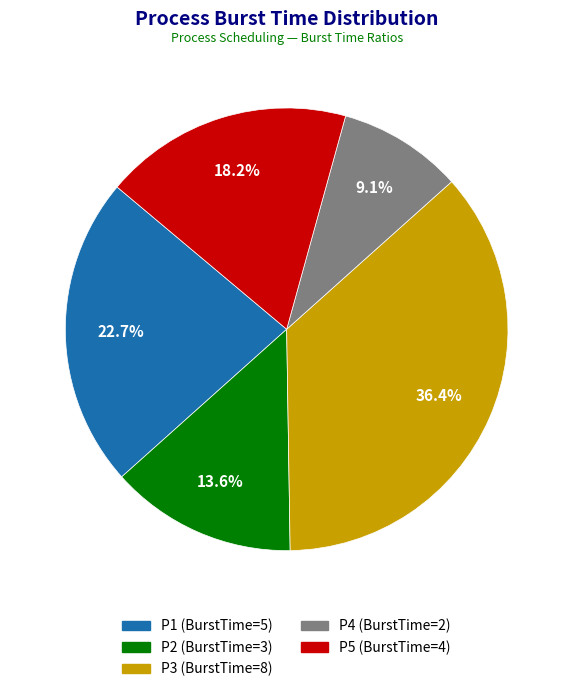

To the nearest percent, what portion does P1 represent?

23%